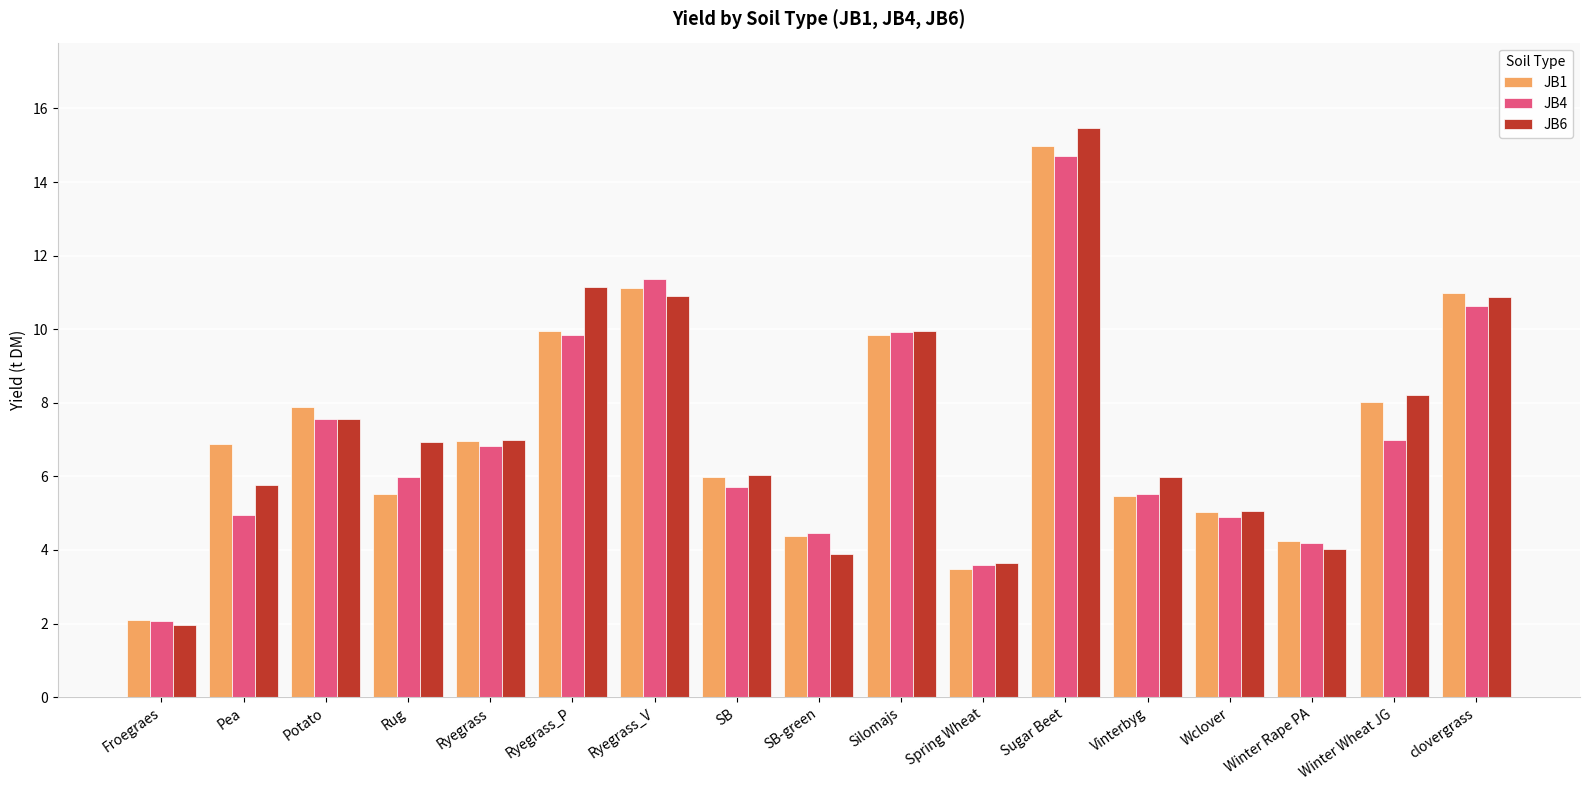

What is the spread (max minus min) of values at Sugar Beet?

0.8